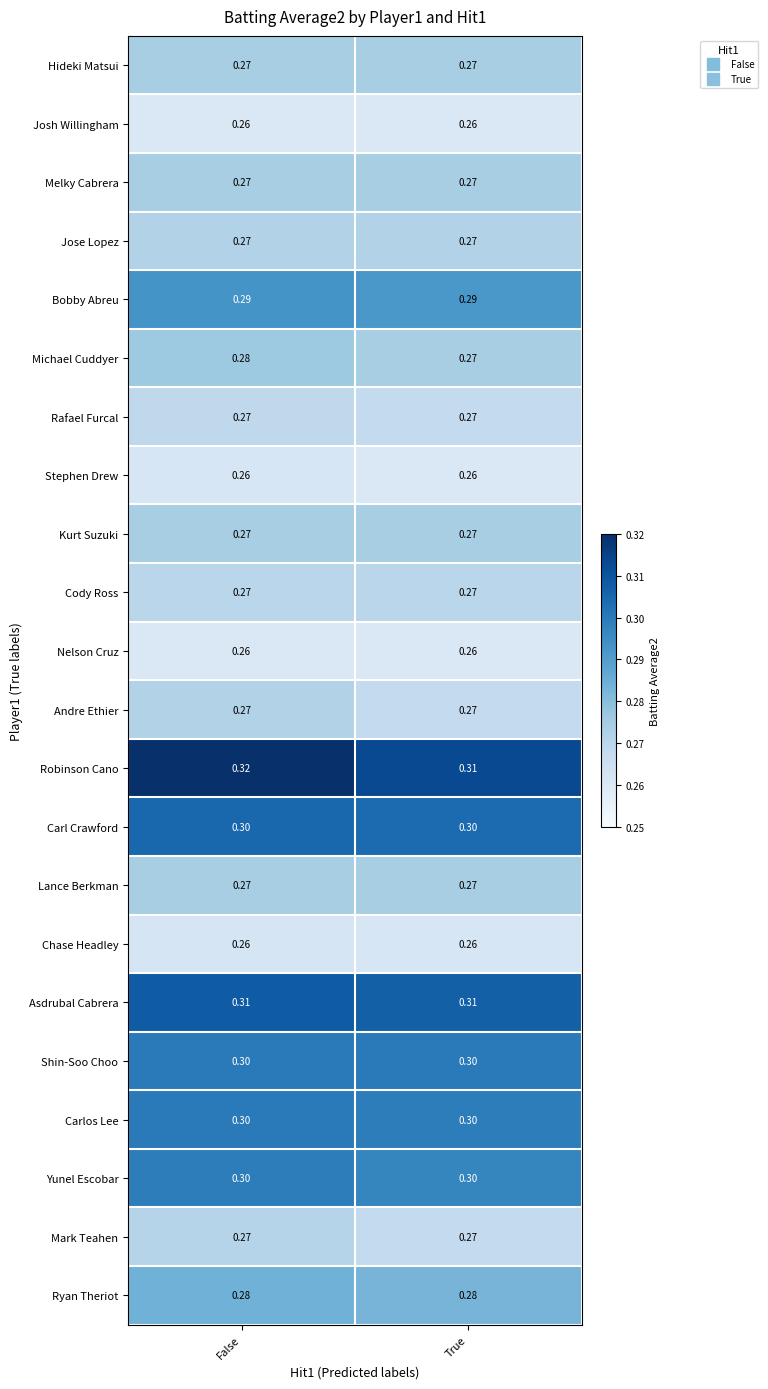

At which category does the chart reach its peak across all series?

False